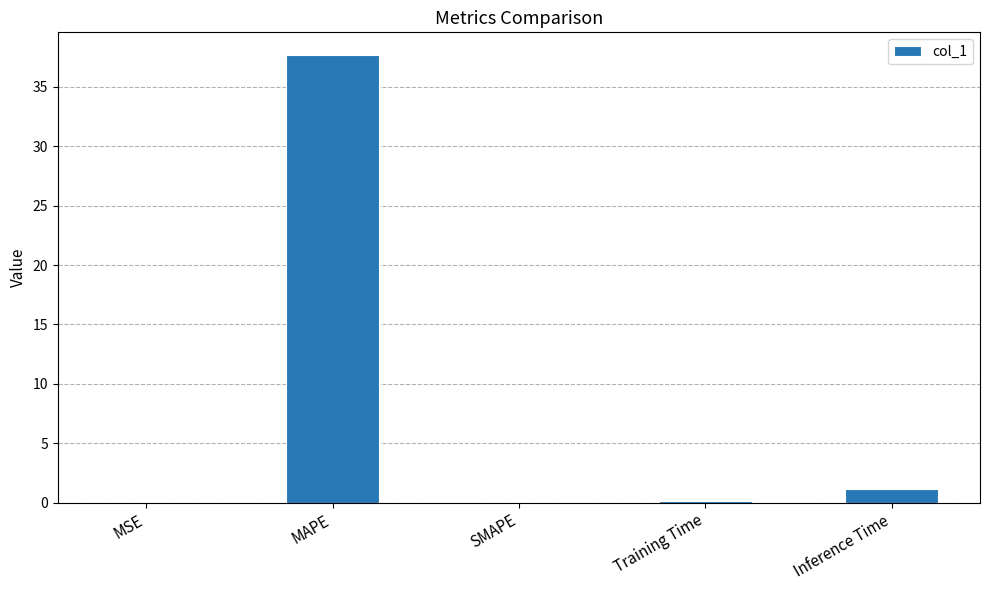

What is the maximum value shown in the chart?

37.7